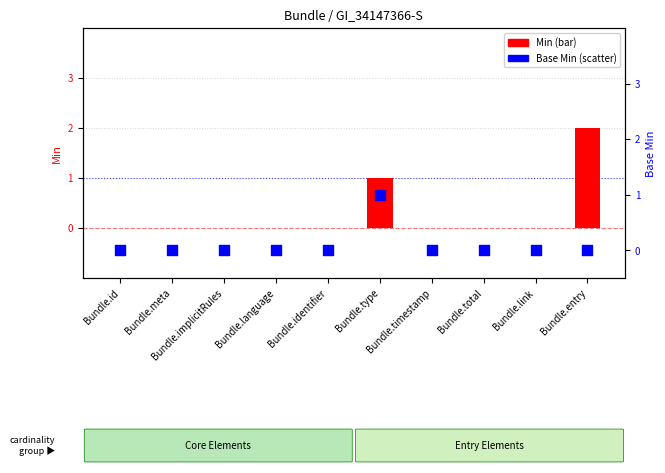

Which series has the widest spread of Y values?

Min